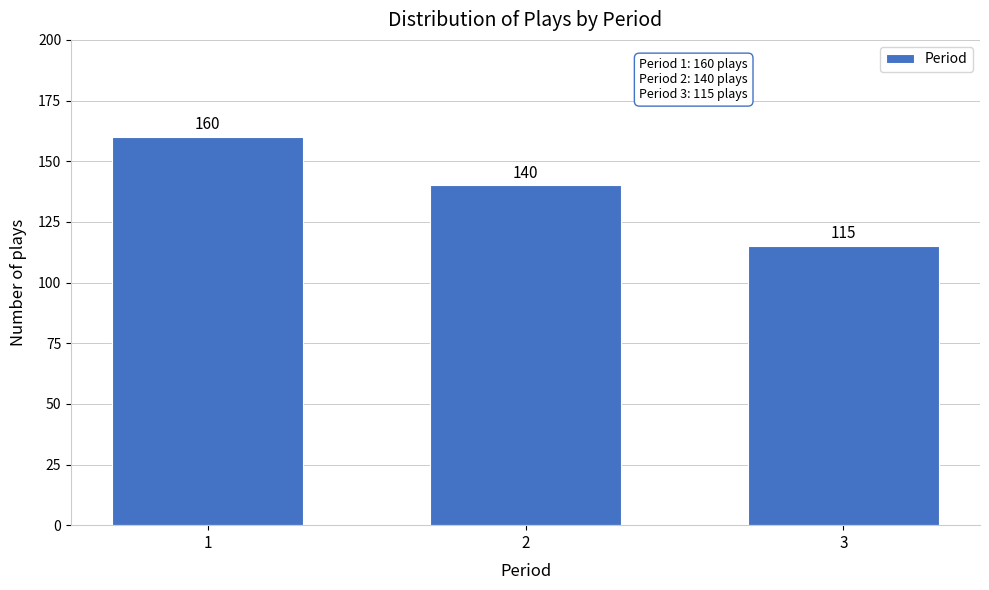

Reading left to right, transcribe all the data shown in this chart.

160	140	115